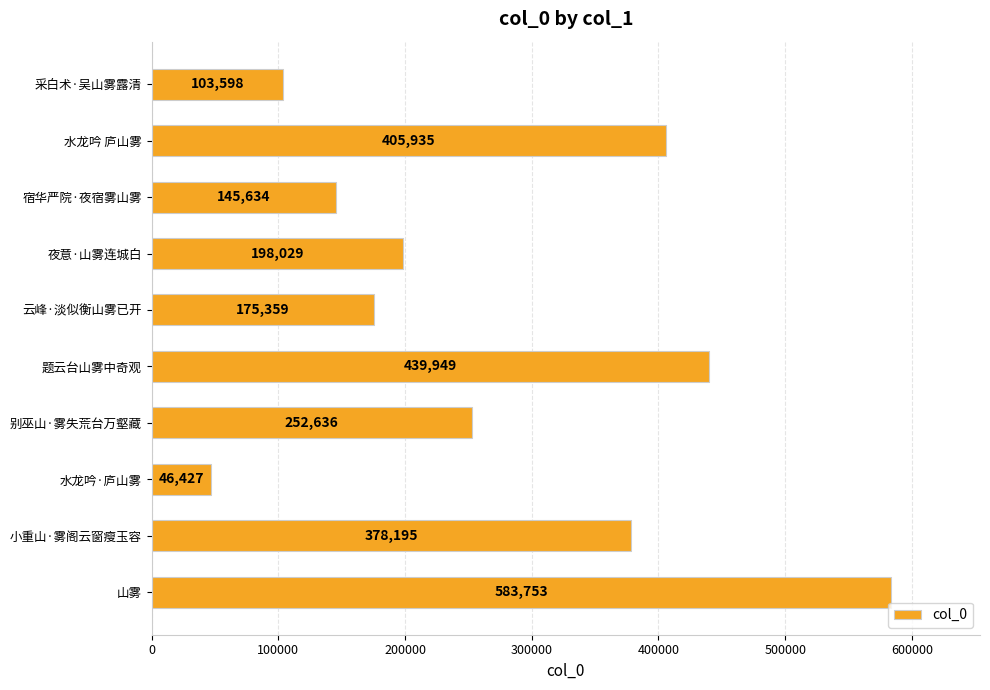

Count the number of data series in this chart.

1